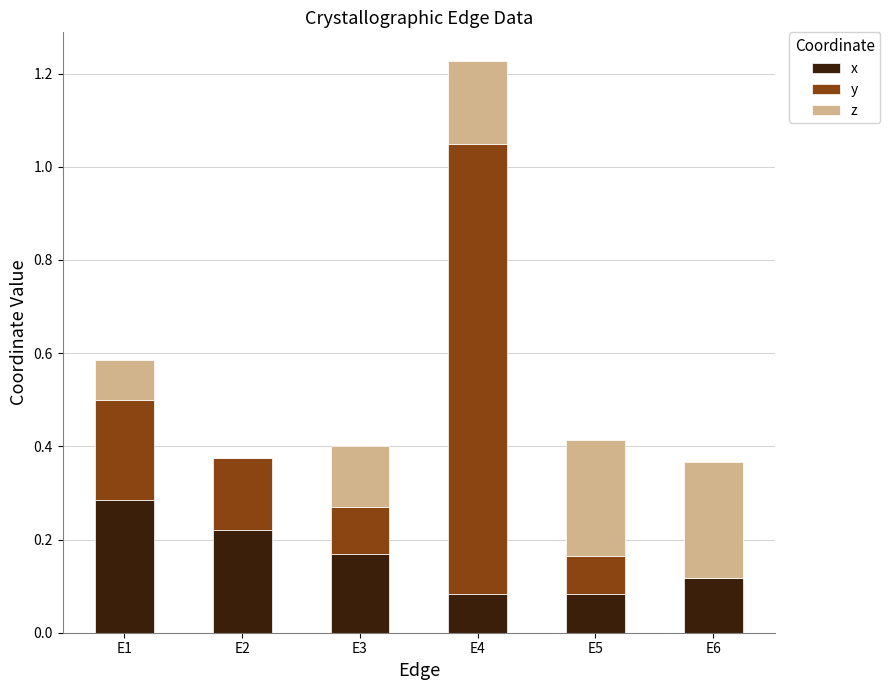

What is the sum of the x values at E6 and E1?

0.4